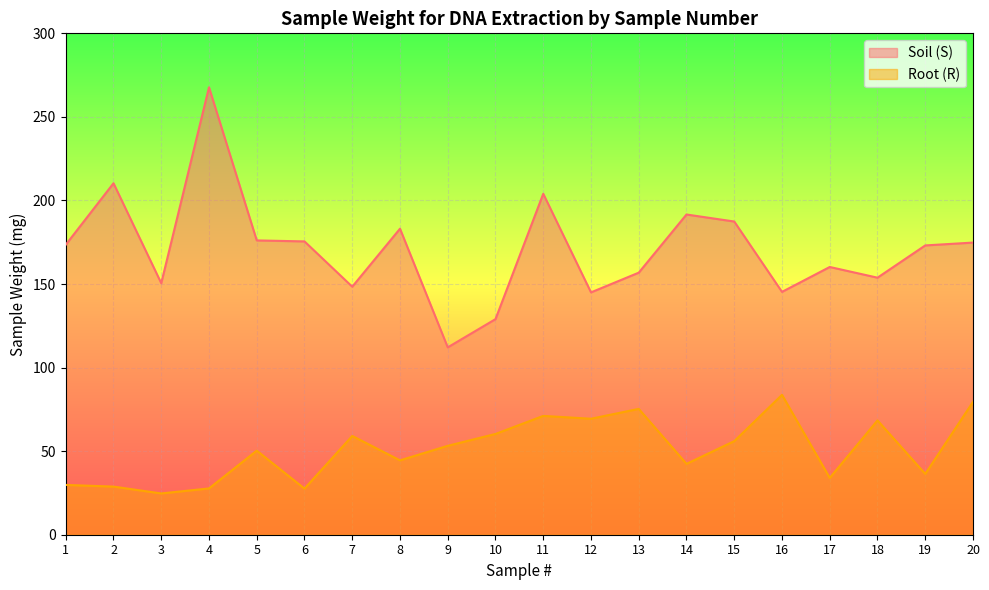

How many distinct data groups are displayed?

2